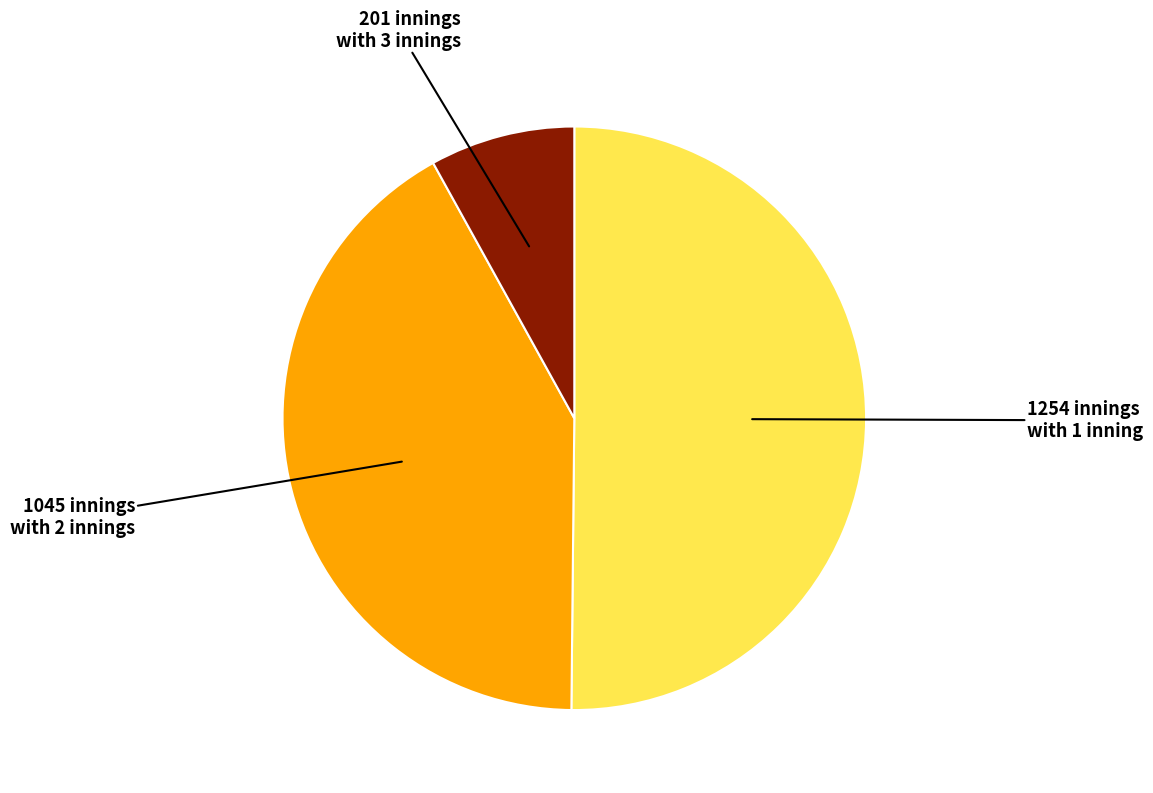

Which slice is the largest?

1254 innings with 1 inning